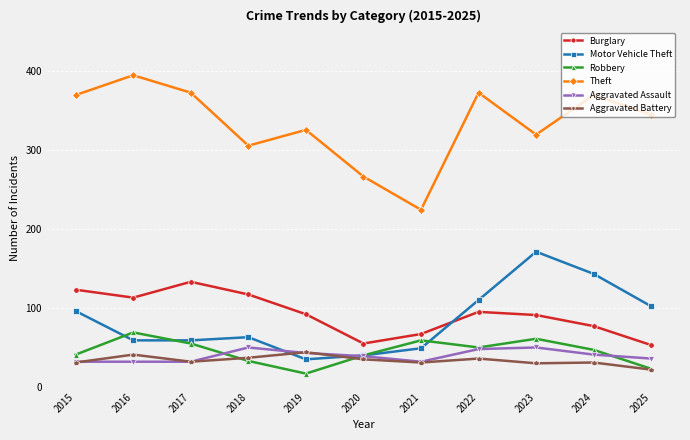

How many lines are shown in the chart?

6